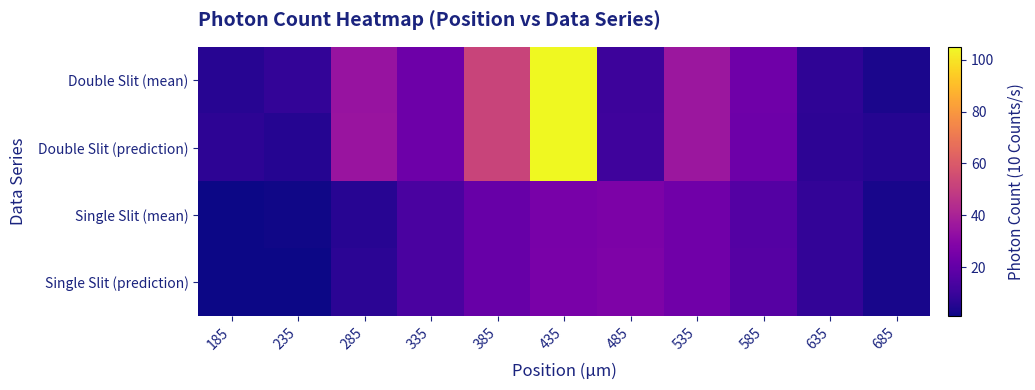

At 235, list the series in order from largest to smallest.

Double Slit (mean), Double Slit (prediction), Single Slit (mean), Single Slit (prediction)